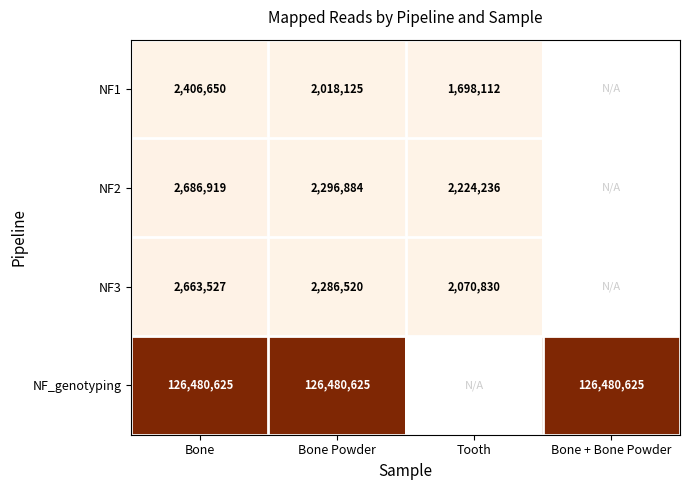

What is the spread (max minus min) of values at Bone?

124073975